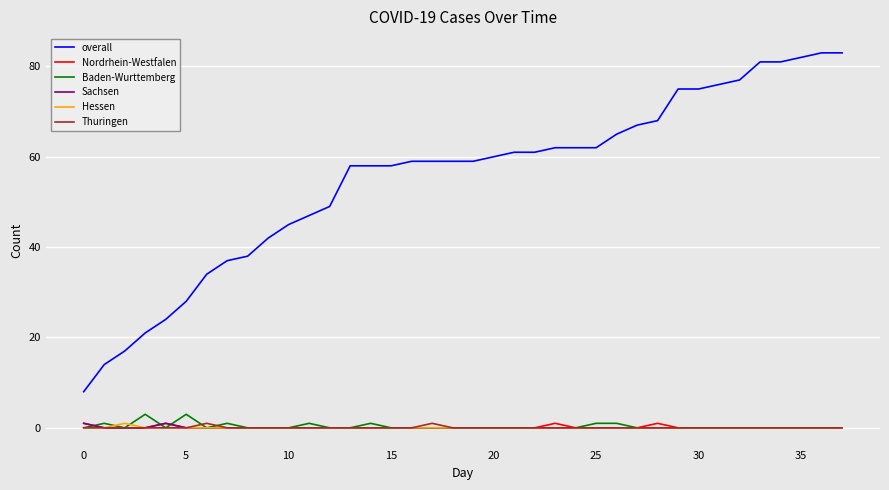

Which series has the widest spread of values?

overall